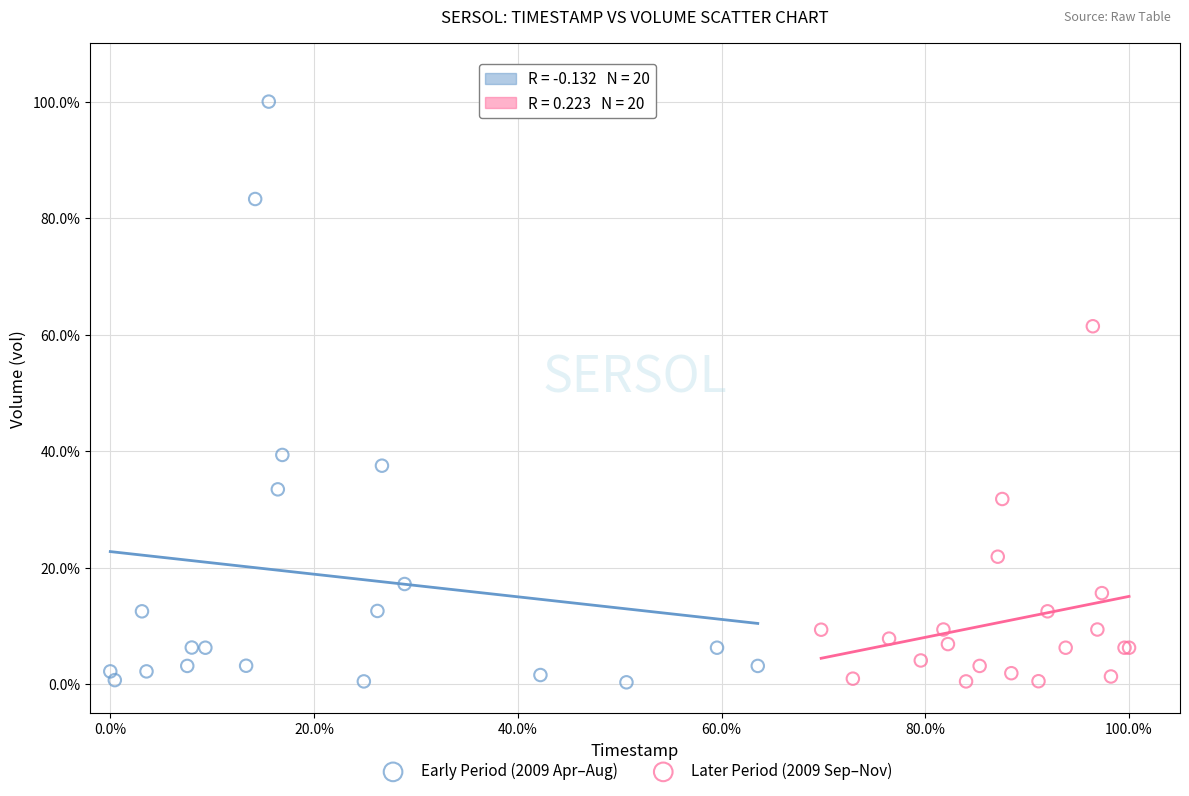

Which series has the largest Y range (max minus min)?

Early Period (2009 Apr–Aug)